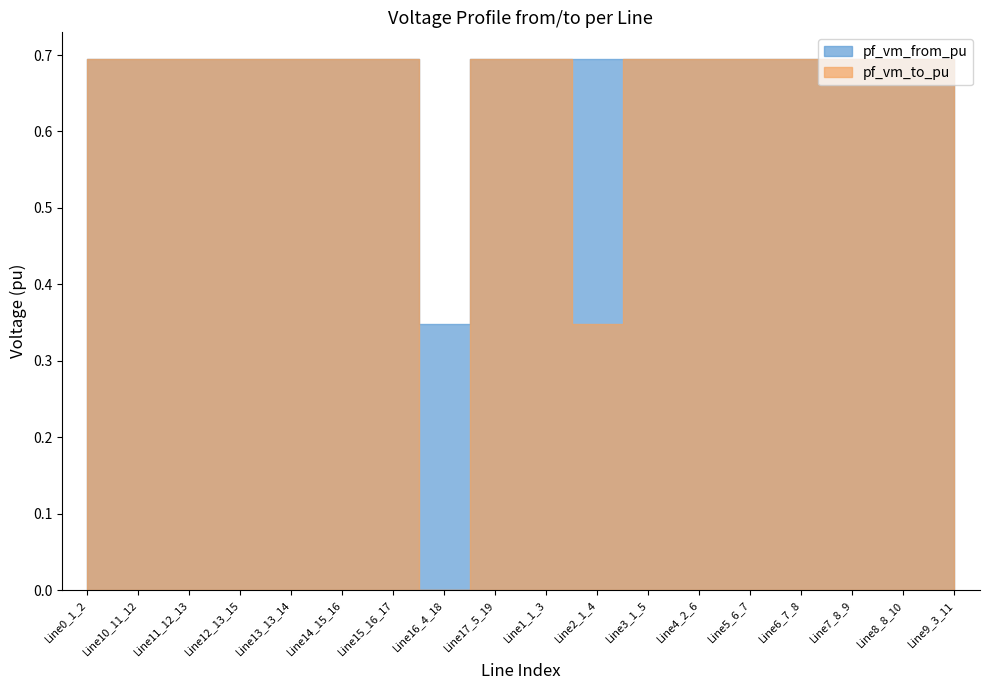

How many positive values does the pf_vm_to_pu series have?

17